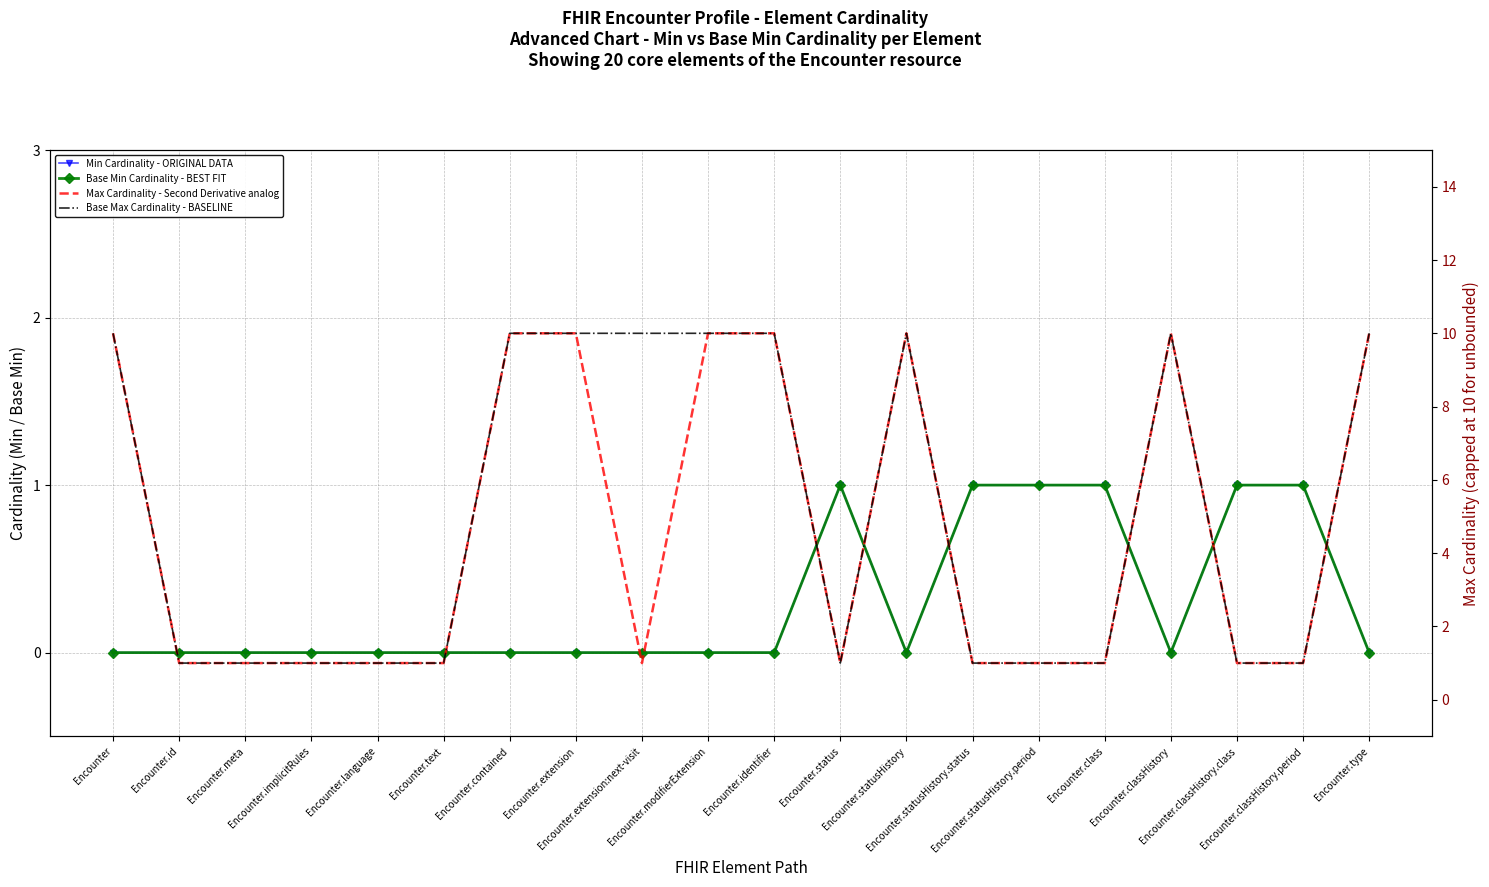

What is the value of the Max Cardinality - Second Derivative analog point at the 20th from the left?

10